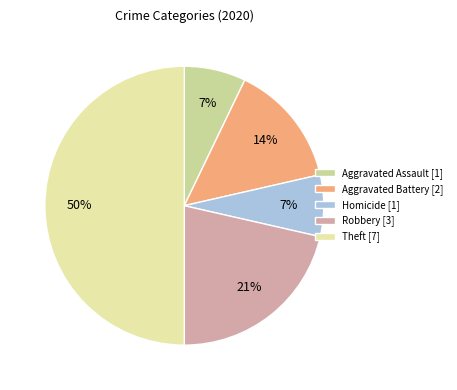

Count the number of slices in the pie.

5